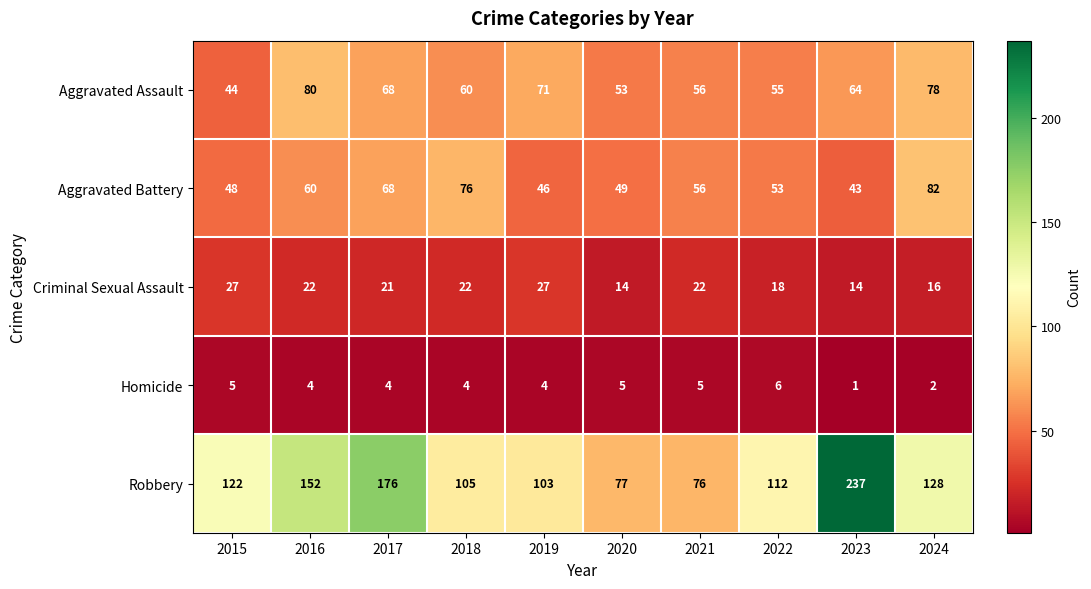

Is it true that Robbery equals 70 at 2016?

False